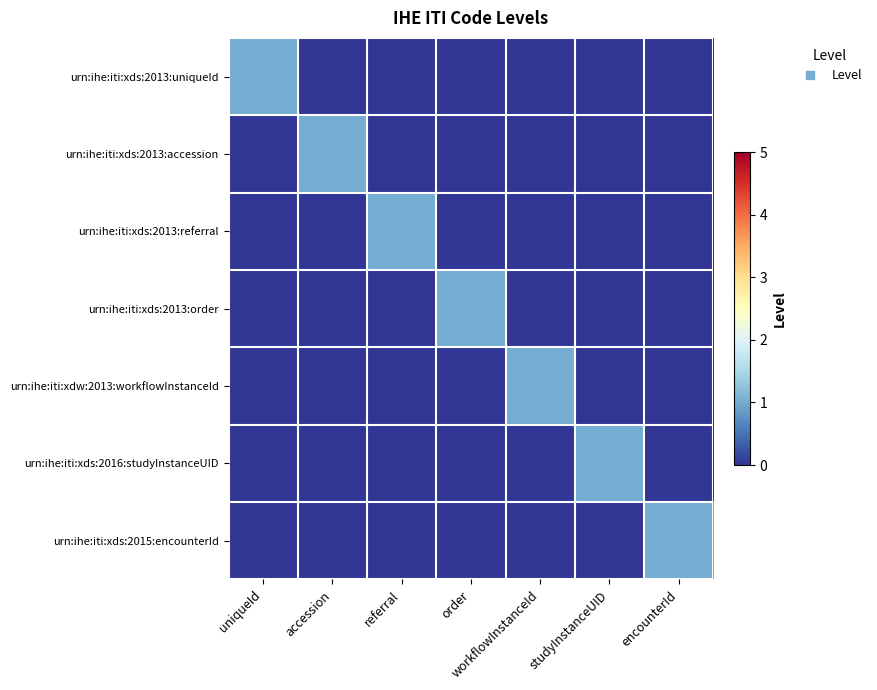

At referral, list the series in order from smallest to largest.

urn:ihe:iti:xds:2013:uniqueId, urn:ihe:iti:xds:2013:accession, urn:ihe:iti:xds:2013:order, urn:ihe:iti:xdw:2013:workflowInstanceId, urn:ihe:iti:xds:2016:studyInstanceUID, urn:ihe:iti:xds:2015:encounterId, urn:ihe:iti:xds:2013:referral